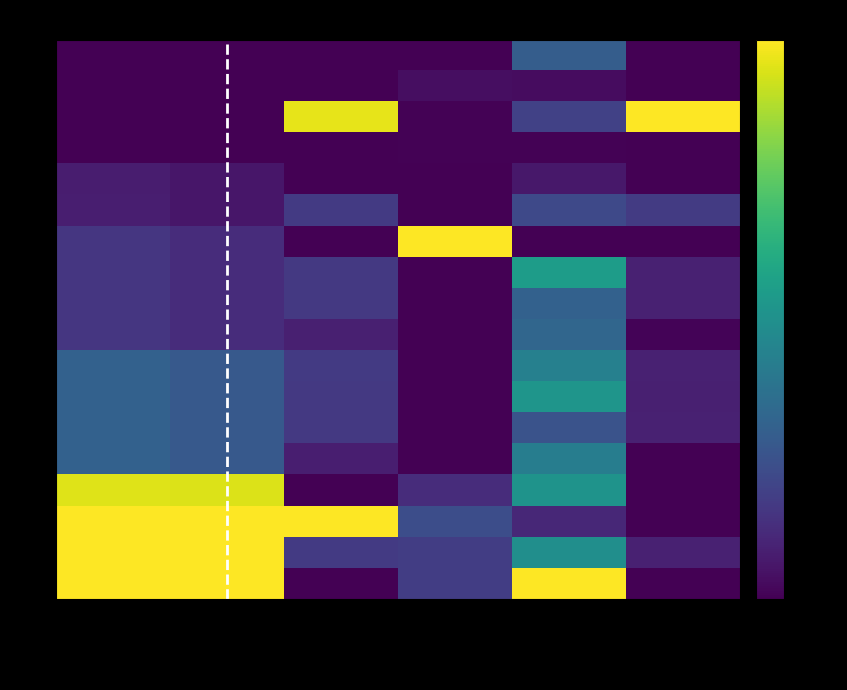

Which series has the largest range (max minus min)?

6